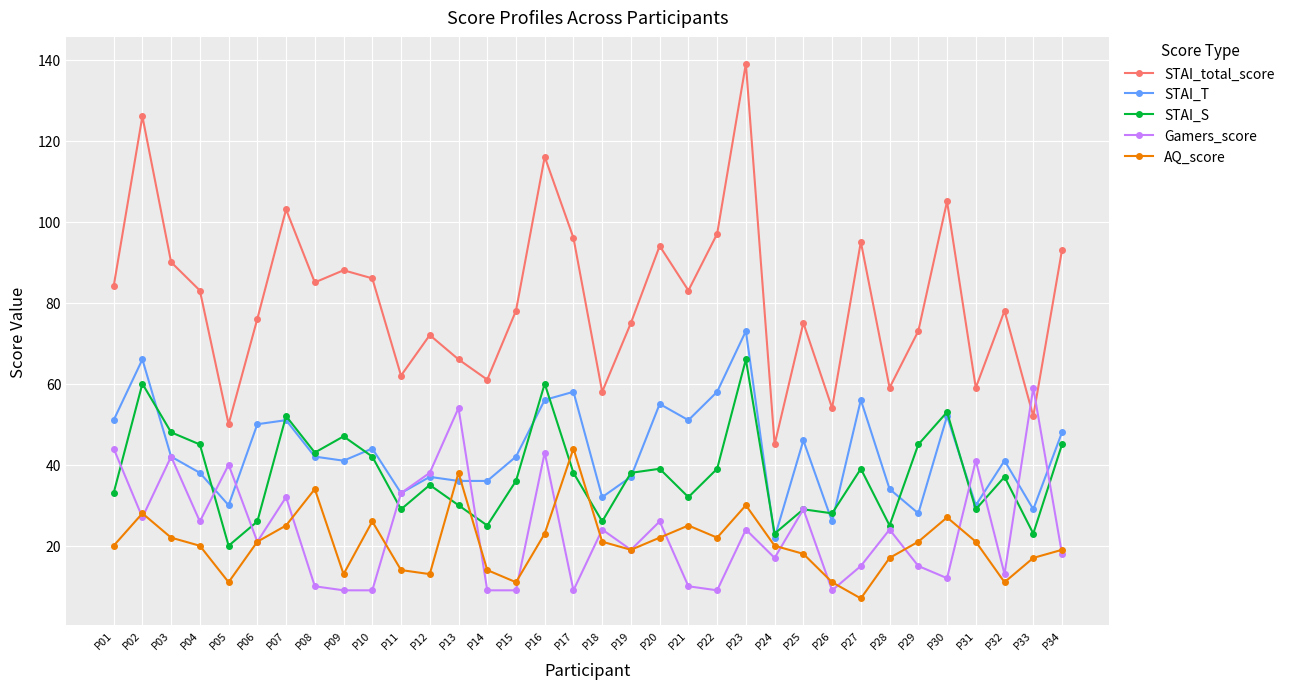

True or false: STAI_total_score and STAI_S intersect in this chart.

False